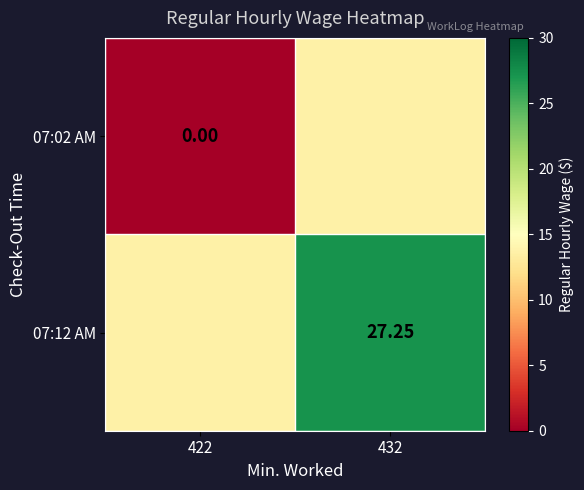

Is the value of 07:12 AM at 432 greater than the value of 07:02 AM at 422?

Yes